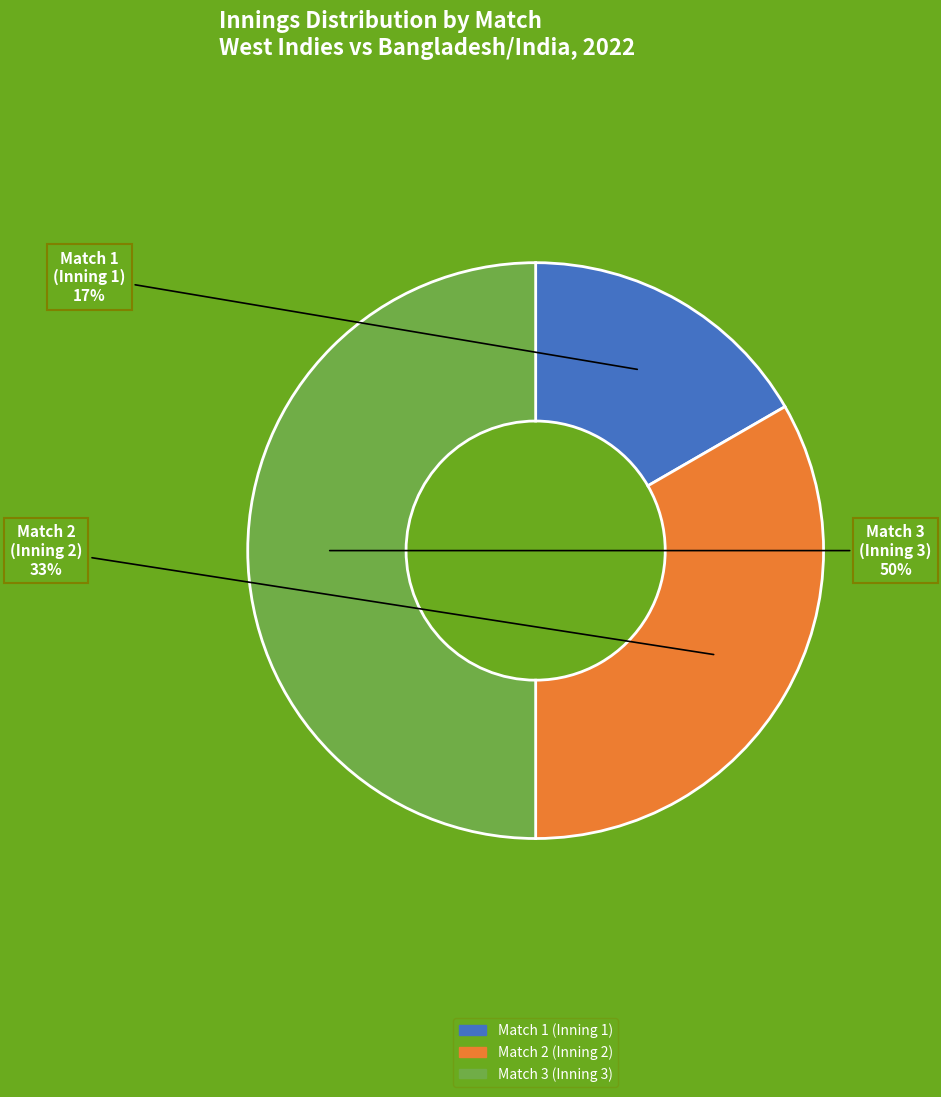

What percentage is the Match 2 (Inning 2) slice, to the nearest percent?

33%